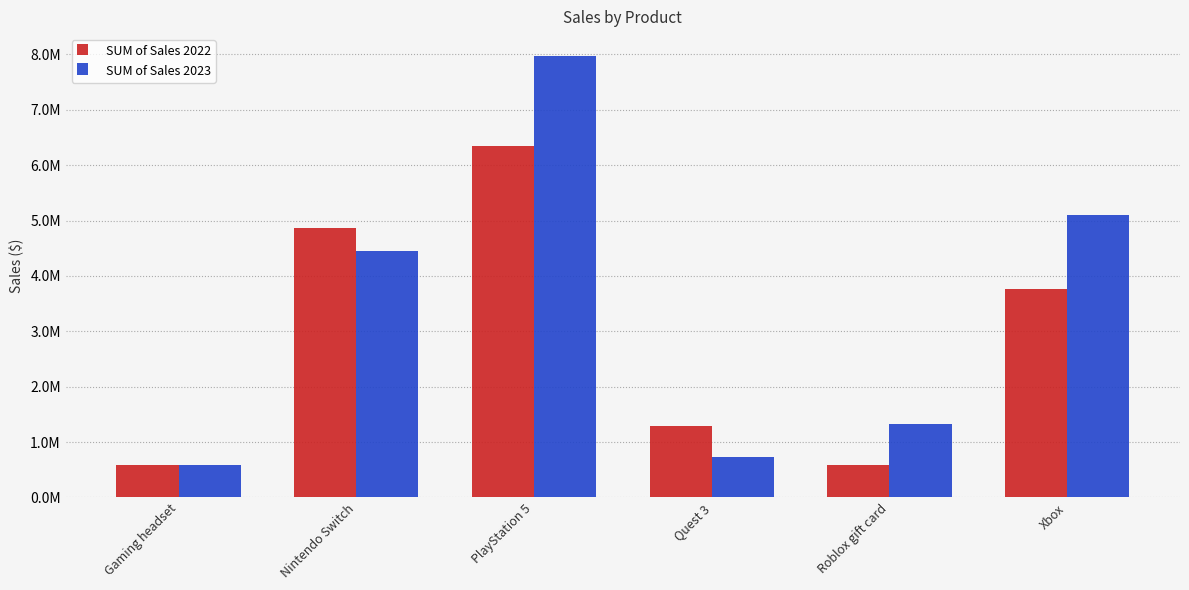

What is the difference between the second highest and minimum values in the SUM of Sales 2023 series?

4504692